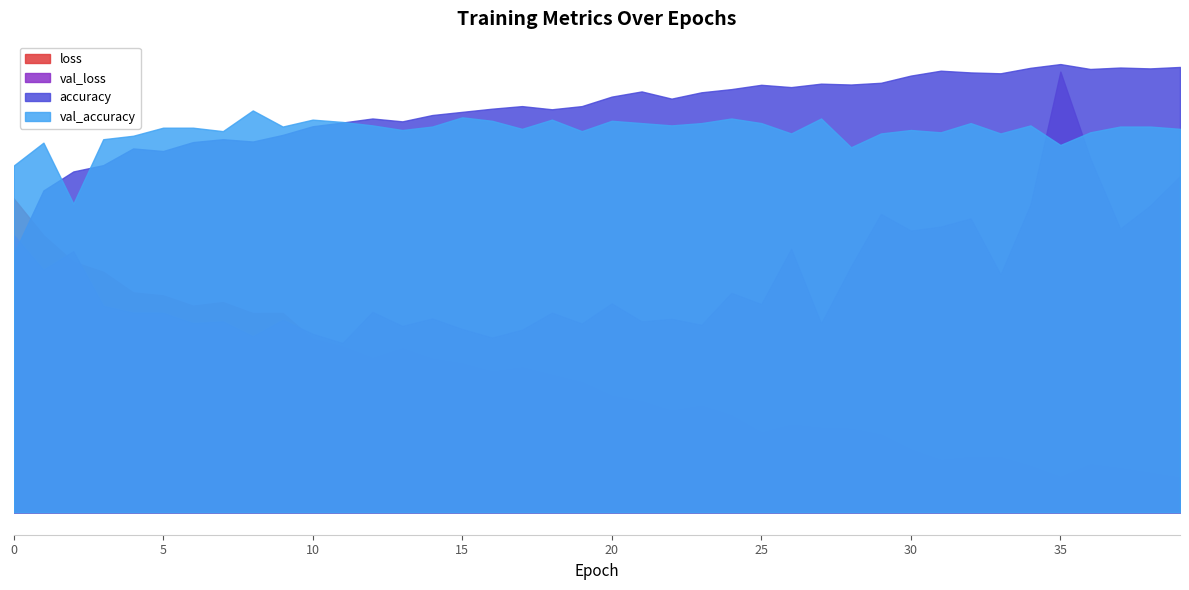

What is the approximate value of loss at 18?

0.3